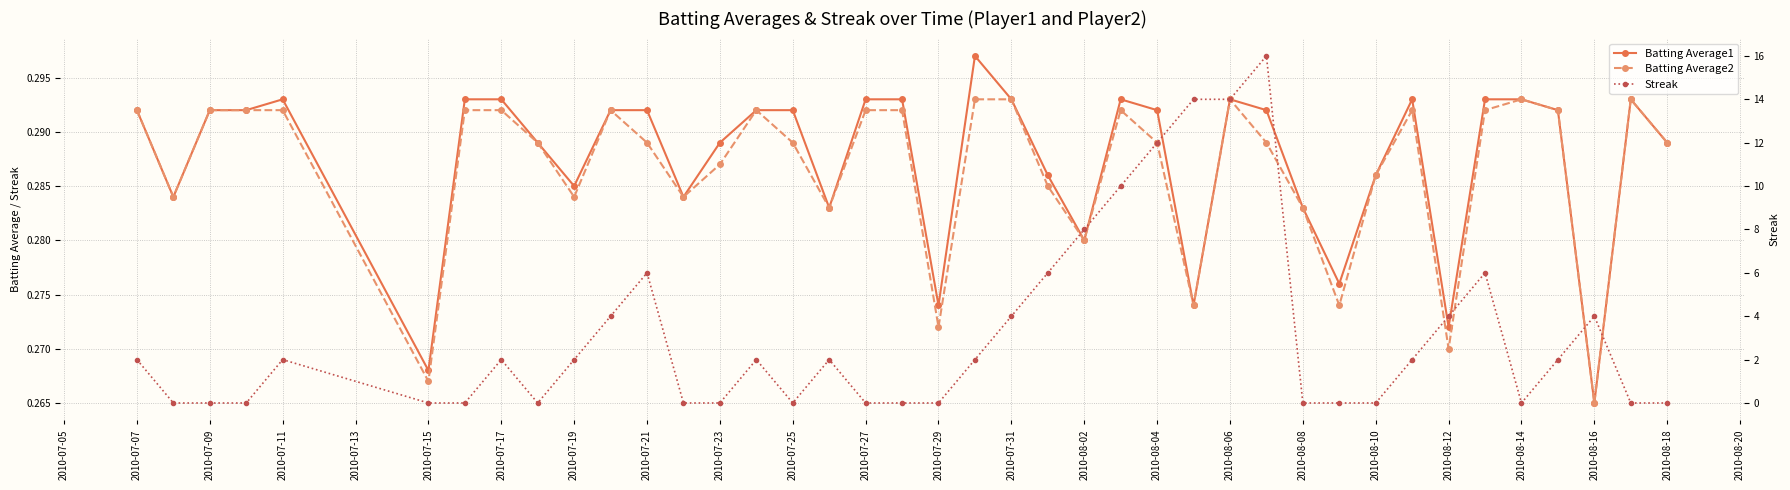

Which series has the largest total across all categories?

Streak